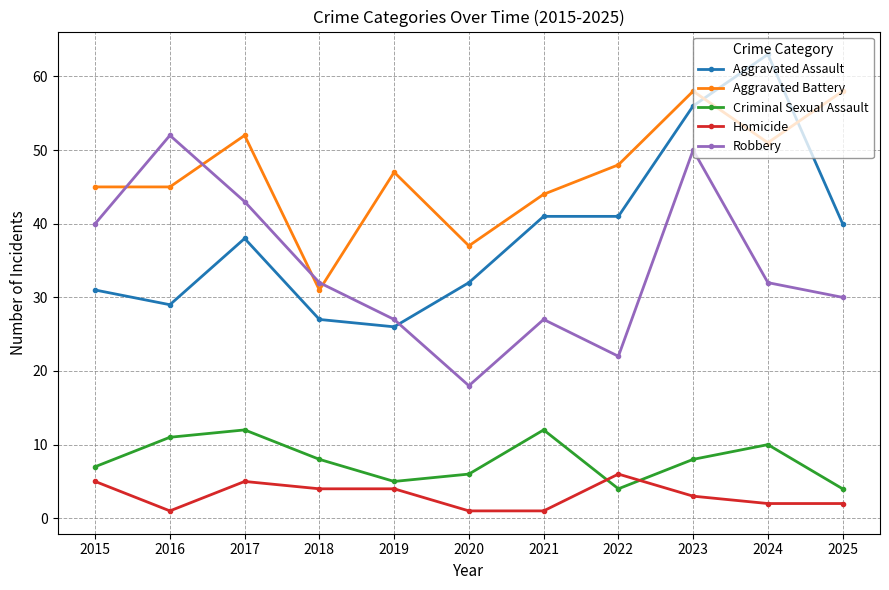

Between 2016 and 2023, which series saw the biggest shift?

Aggravated Assault